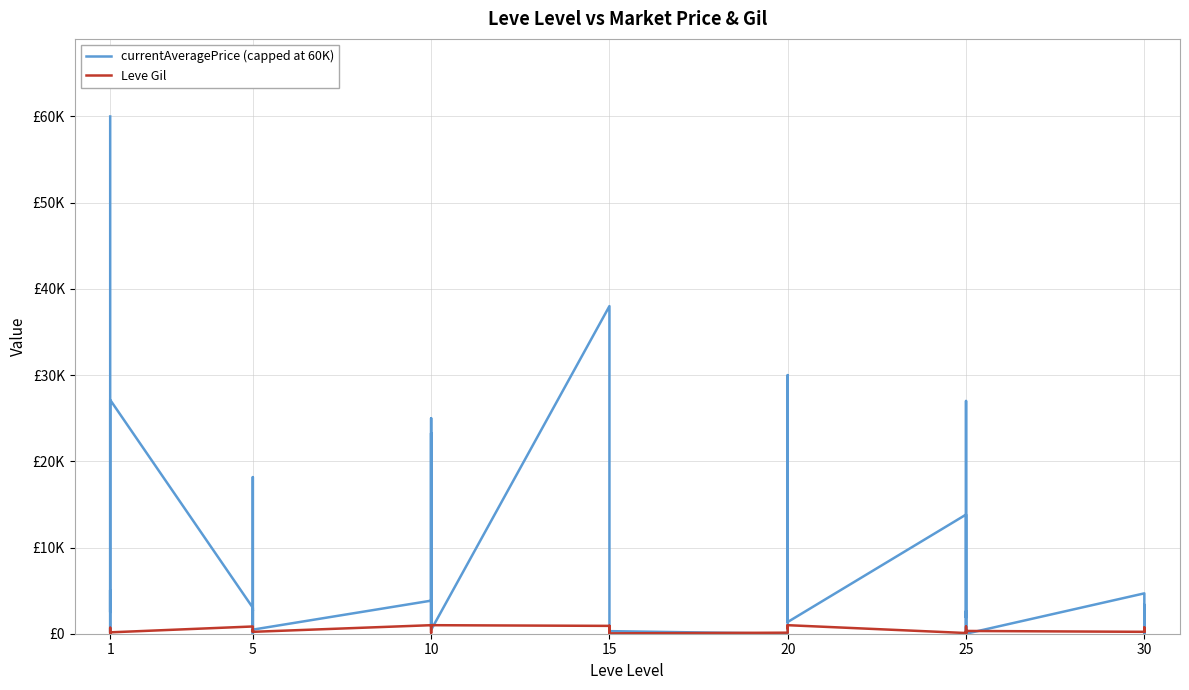

Rank the series by their average value, from highest to lowest.

currentAveragePrice (capped at 60K), Leve Gil